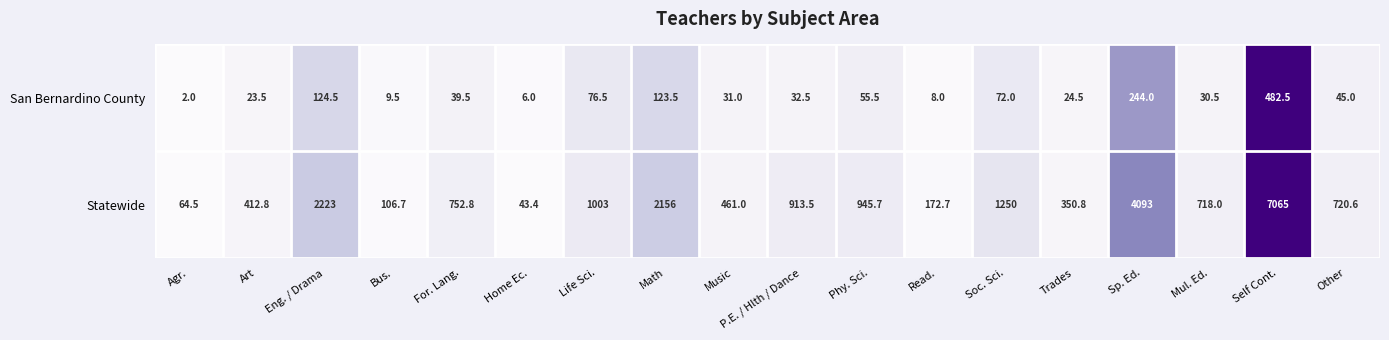

Which series has the widest spread of values?

Statewide